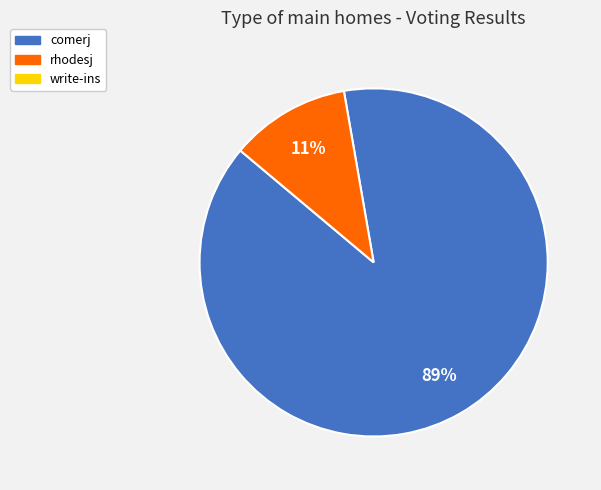

Is there a majority slice in this chart?

Yes